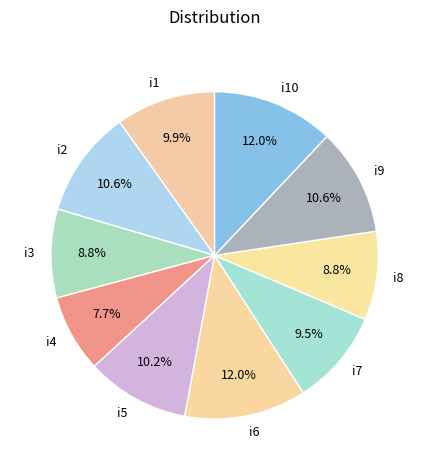

Is the sum of i7 and i5 greater than half?

No